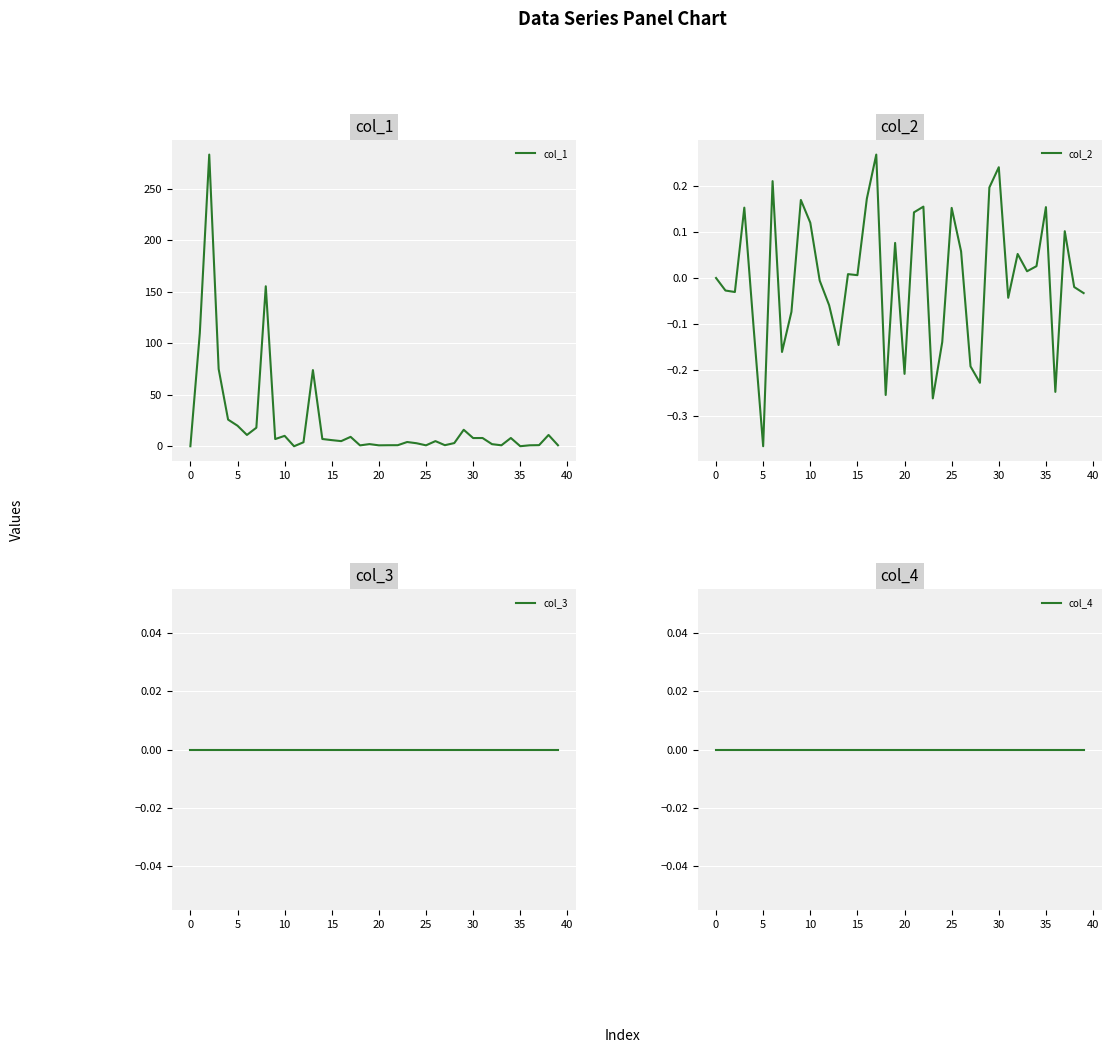

What are all the series names shown in the legend?

col_1, col_2, col_3, col_4